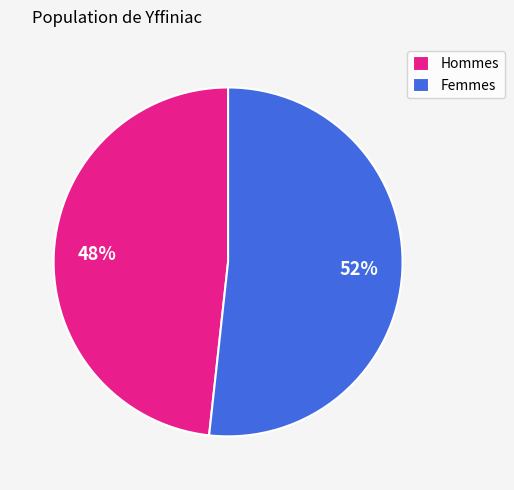

How many segments does this pie chart have?

2